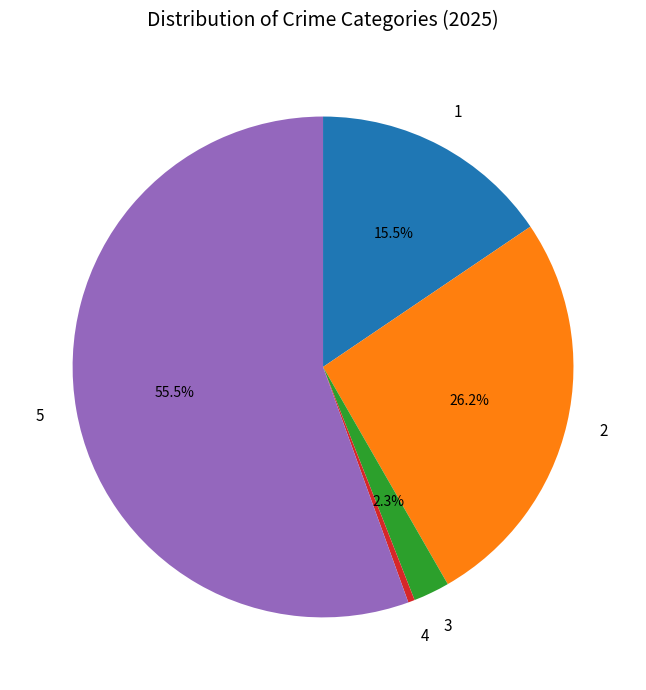

How many segments does this pie chart have?

5